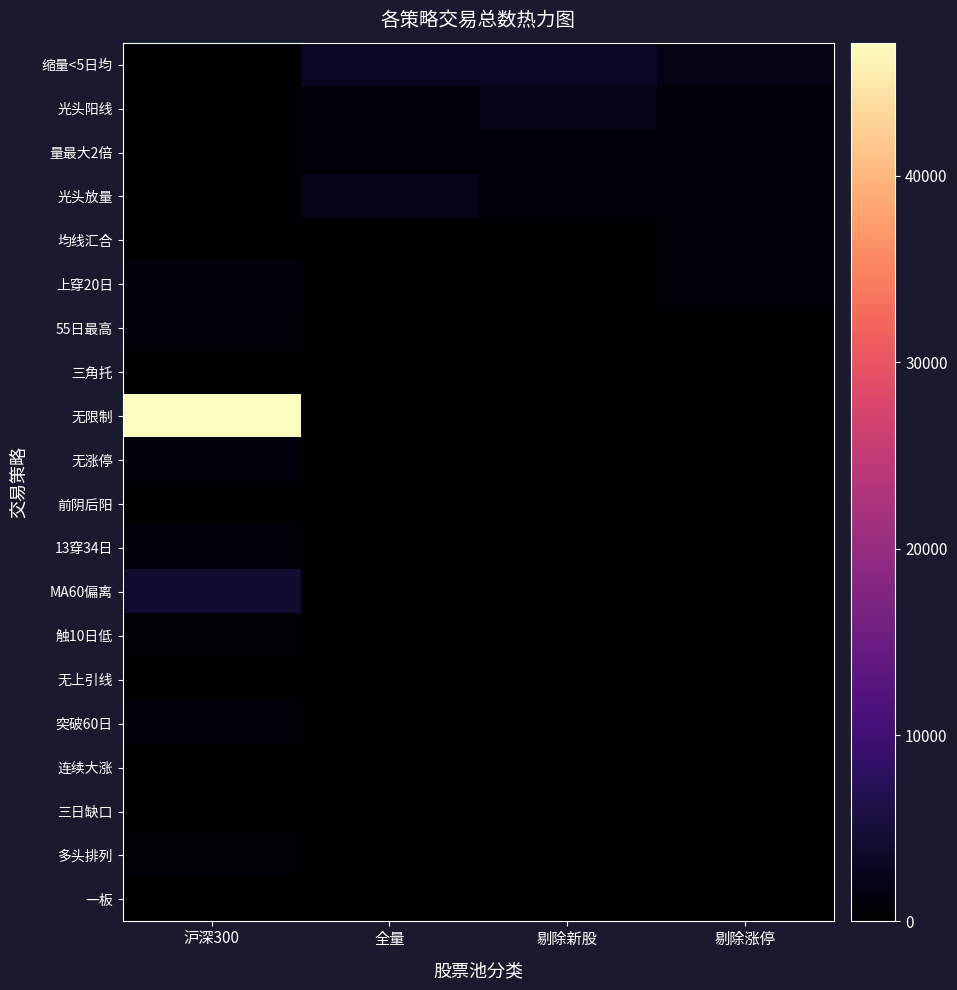

What is the total value across all series at 沪深300?

59017